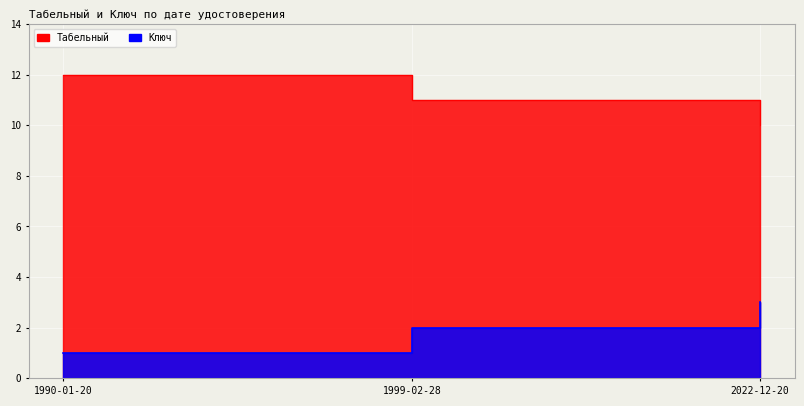

Reading right to left, transcribe all the data shown in this chart.

Табельный: 2022-12-20=10	1999-02-28=11	1990-01-20=12
Ключ: 2022-12-20=3	1999-02-28=2	1990-01-20=1